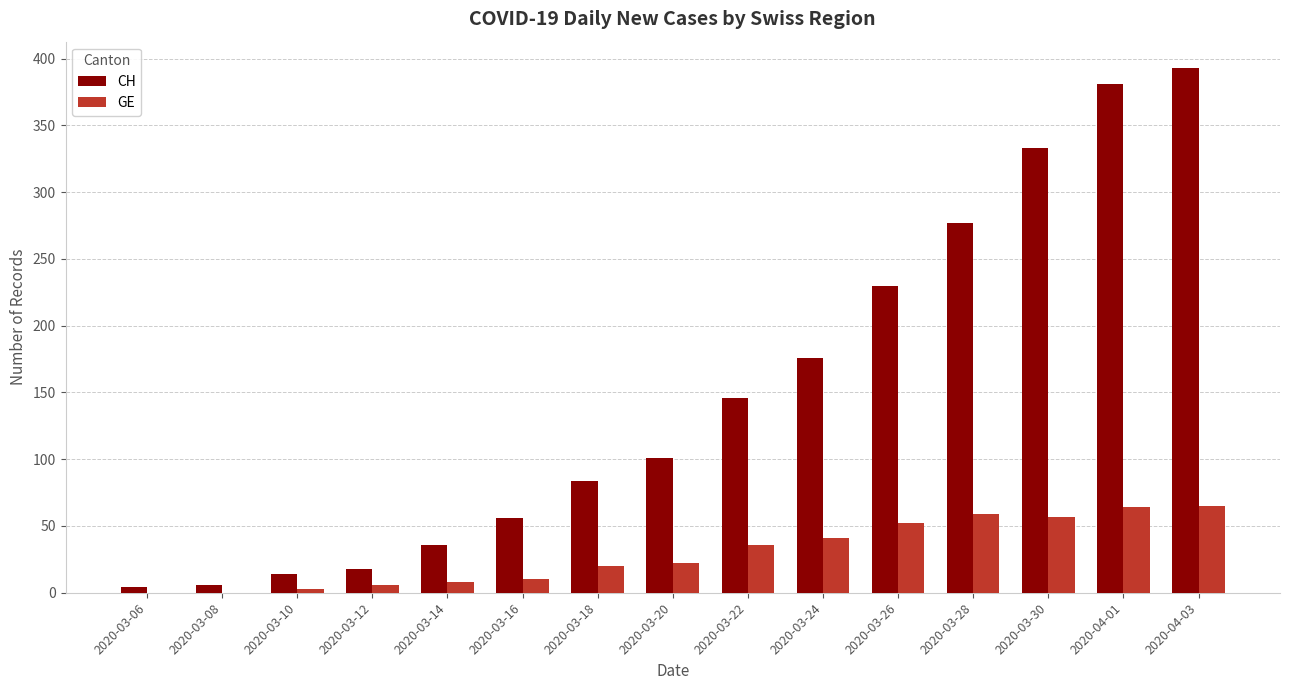

What is the greatest value displayed?

393